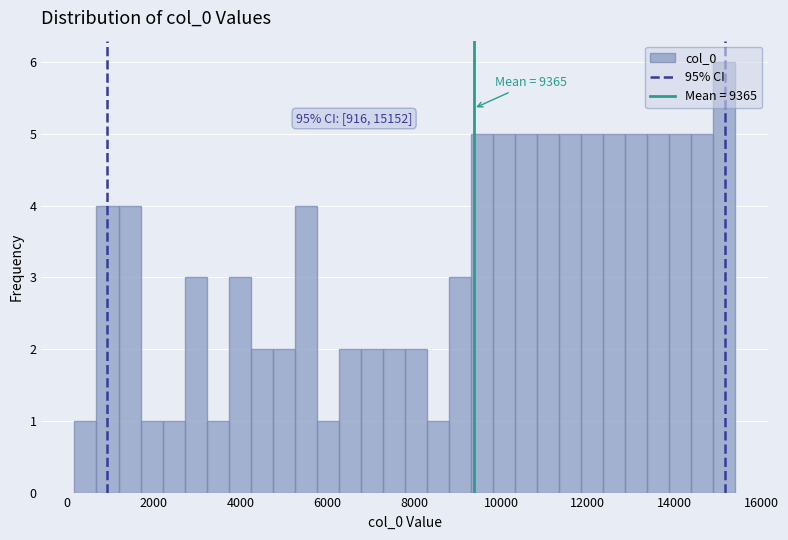

Read against the x-axis, roughly where is the centre of the tallest bar?

15200